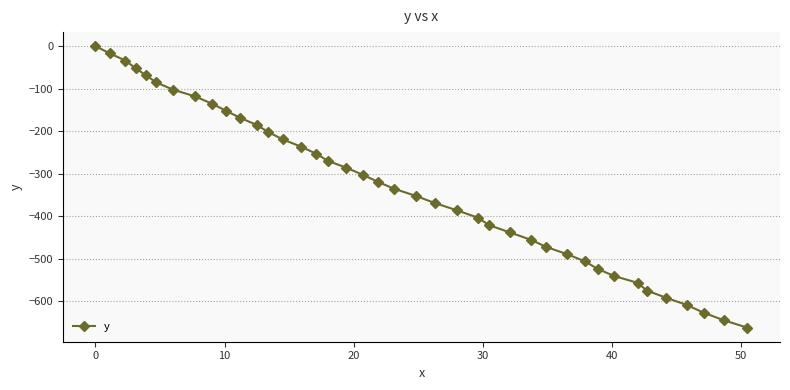

True or false: the data has more than 1 interior local peaks.

False